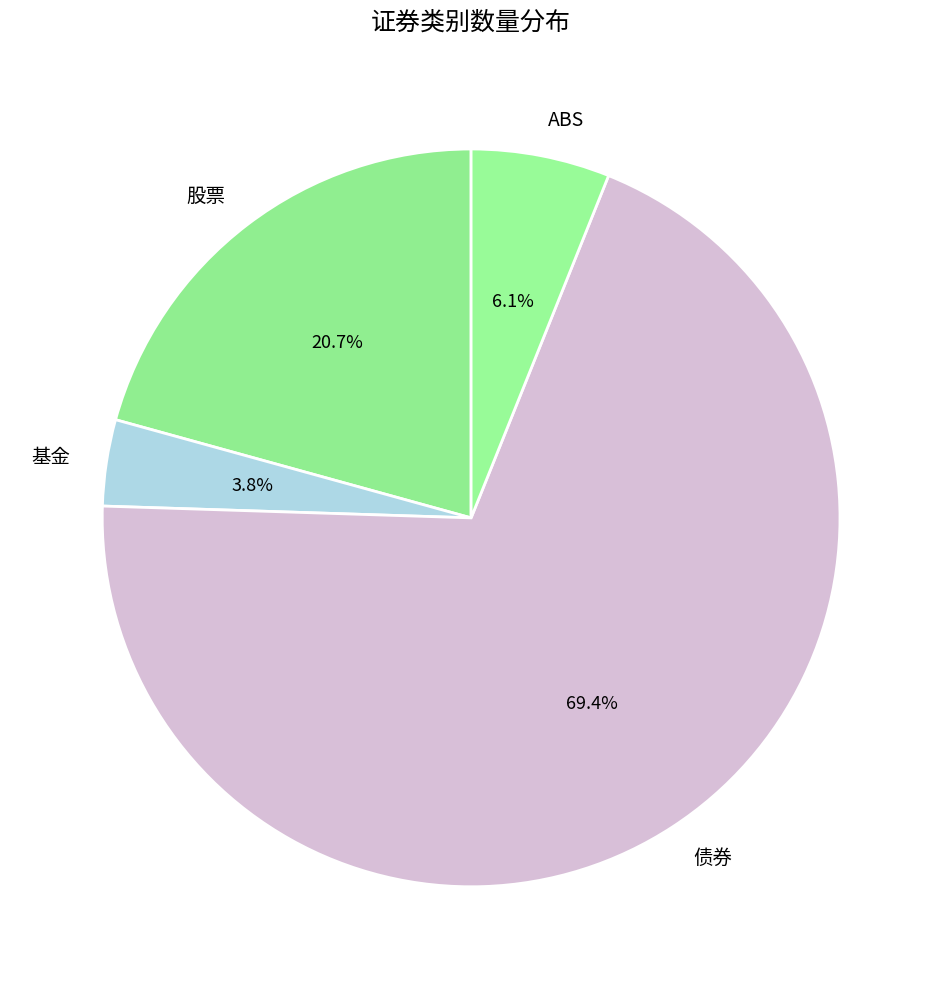

The 基金 slice represents 4% of the pie. True or false?

True